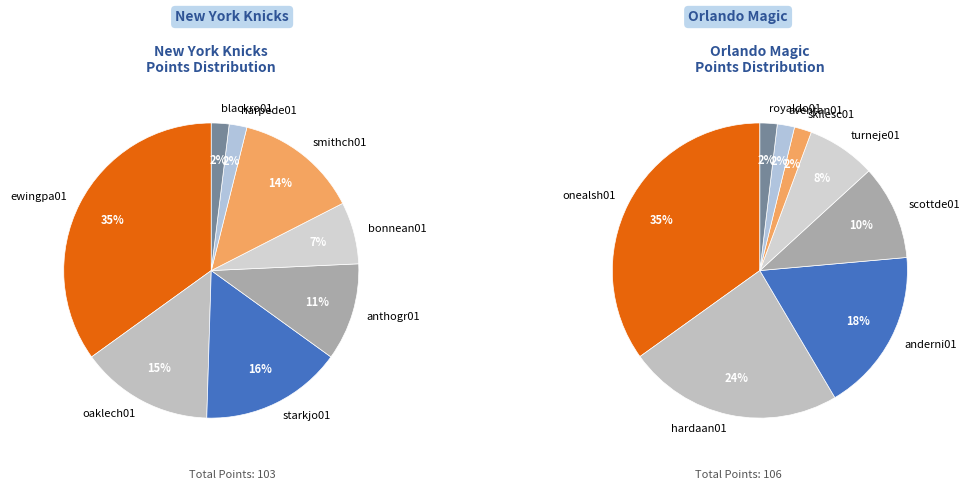

Rank the categories by value from highest to lowest.

ewingpa01, starkjo01, oaklech01, smithch01, anthogr01, bonnean01, harpede01, blackro01